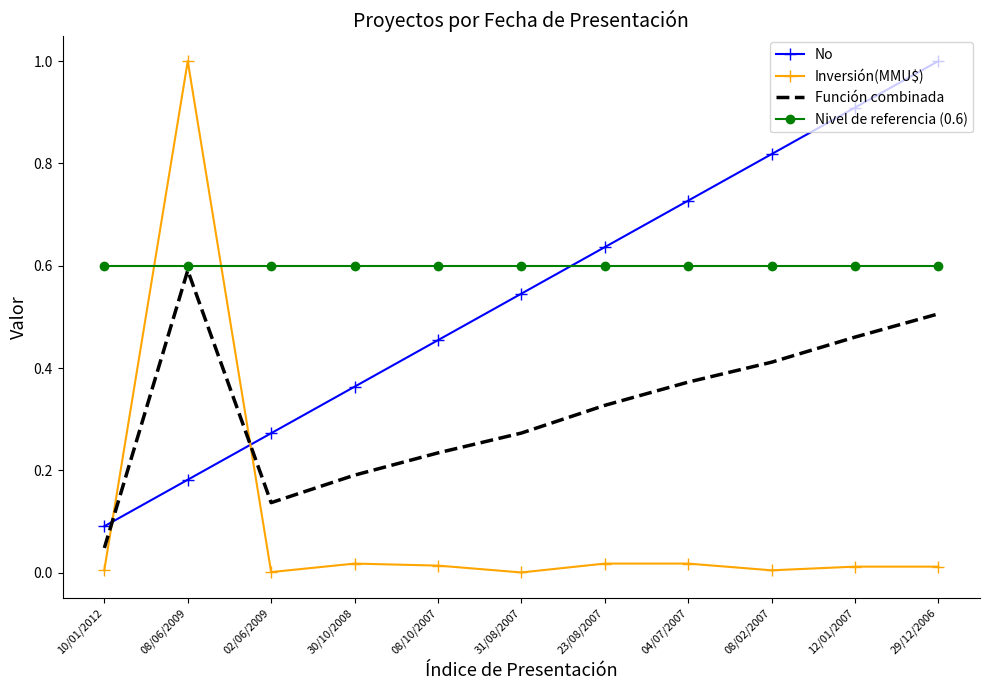

Which series has the largest range (max minus min)?

Inversión(MMU$)